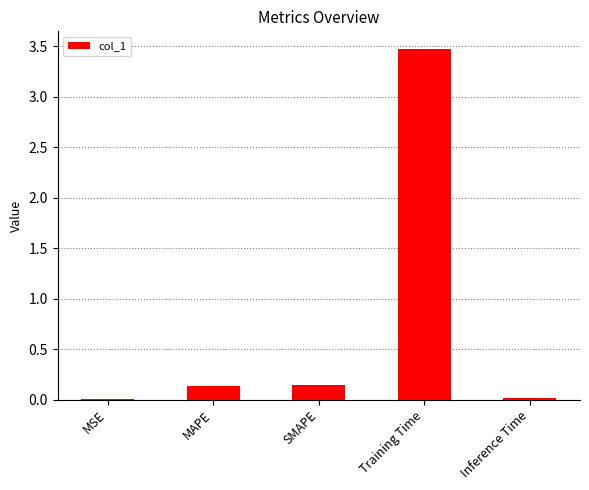

The chart shows a value of 3.5 at Training Time. True or false?

True